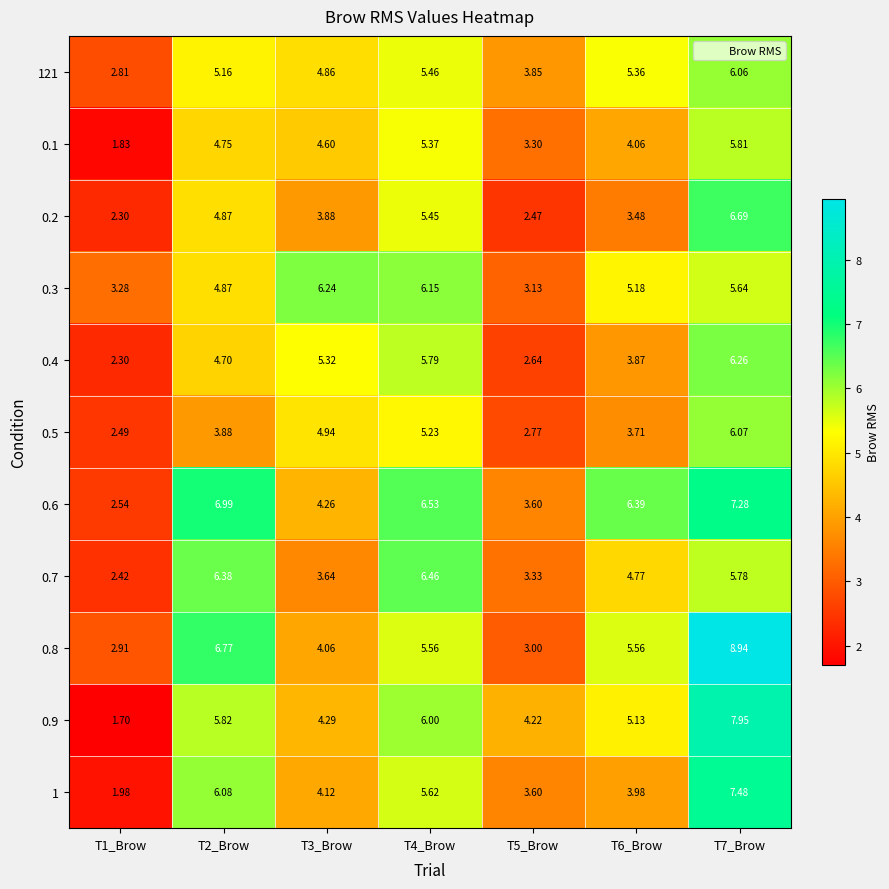

Is the value of 0.4 at T6_Brow greater than the value of 0.1 at T1_Brow?

Yes